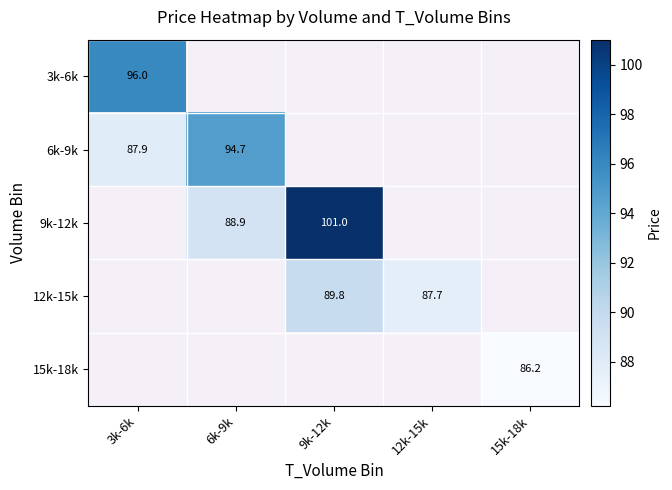

Is the value of 12k-15k at 12k-15k greater than the value of 3k-6k at 3k-6k?

No